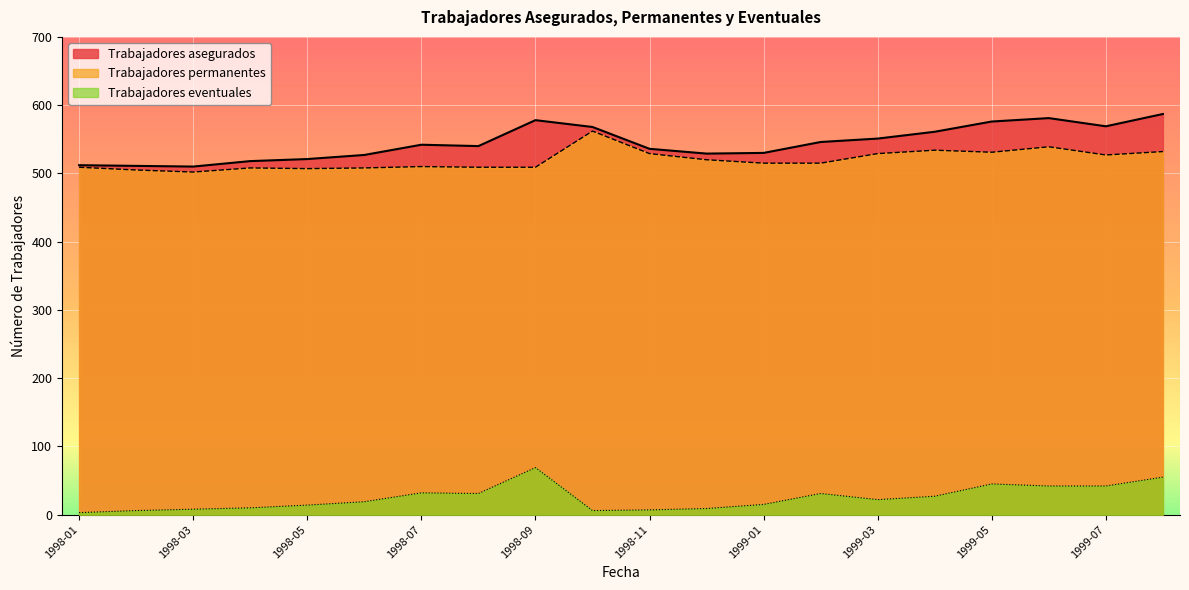

Is the value of Trabajadores asegurados at 1999-03 greater than the value of Trabajadores eventuales at 1999-02?

Yes